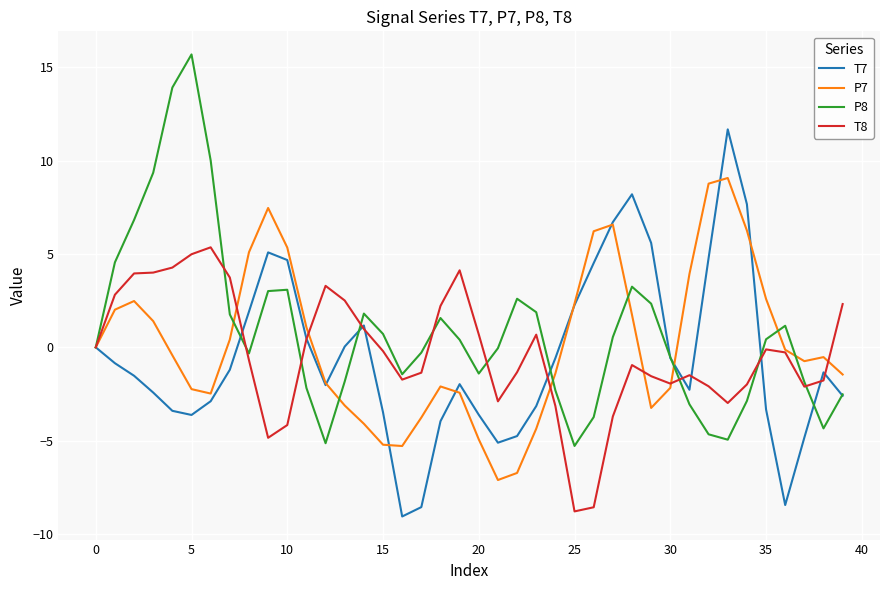

Rank the series by their maximum value, from highest to lowest.

P8, T7, P7, T8